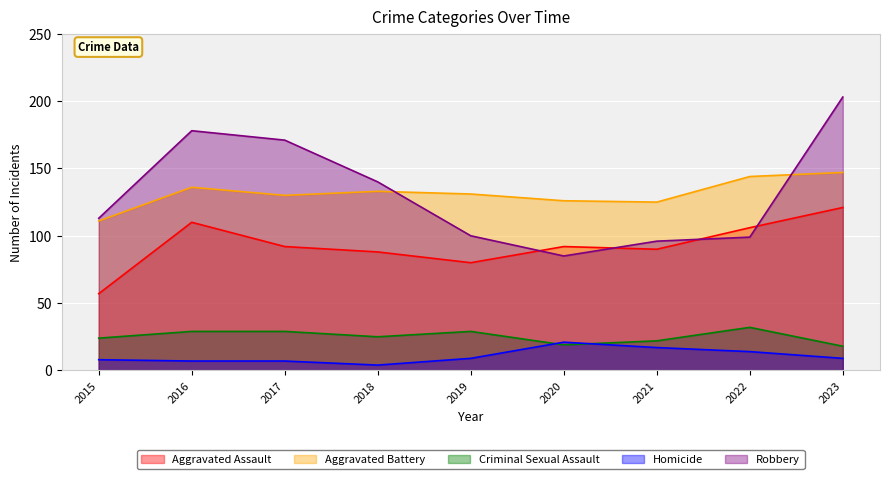

What is the total value across all series at 2023?

498